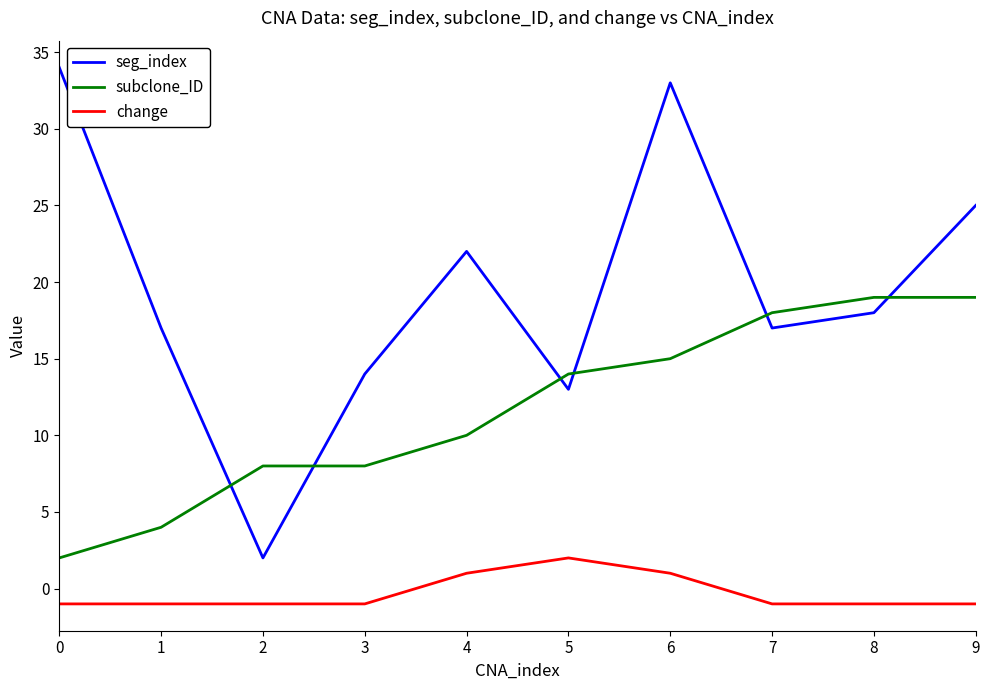

At which category is the sum across all series the highest?

6